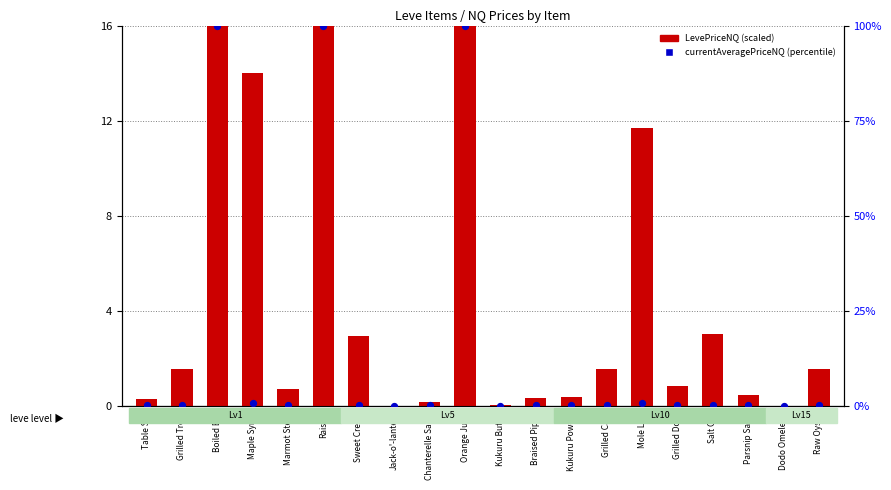

At which category is the sum across all series the highest?

Boiled Egg